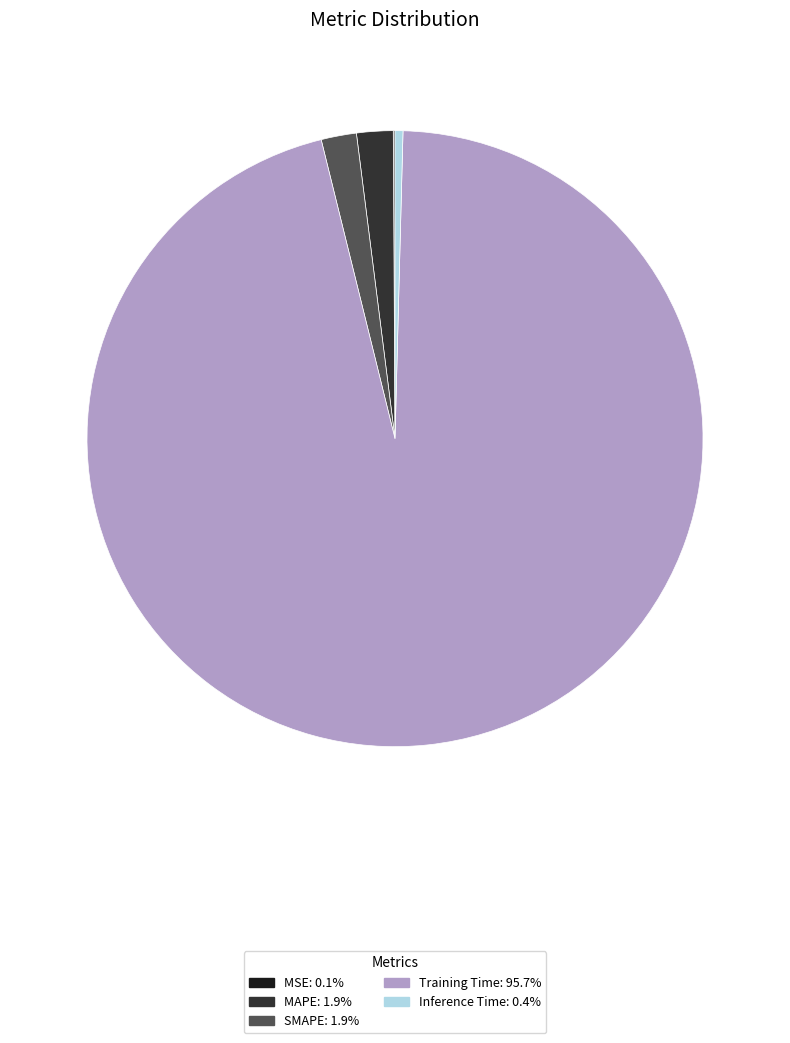

What is the largest slice in the pie chart?

Training Time